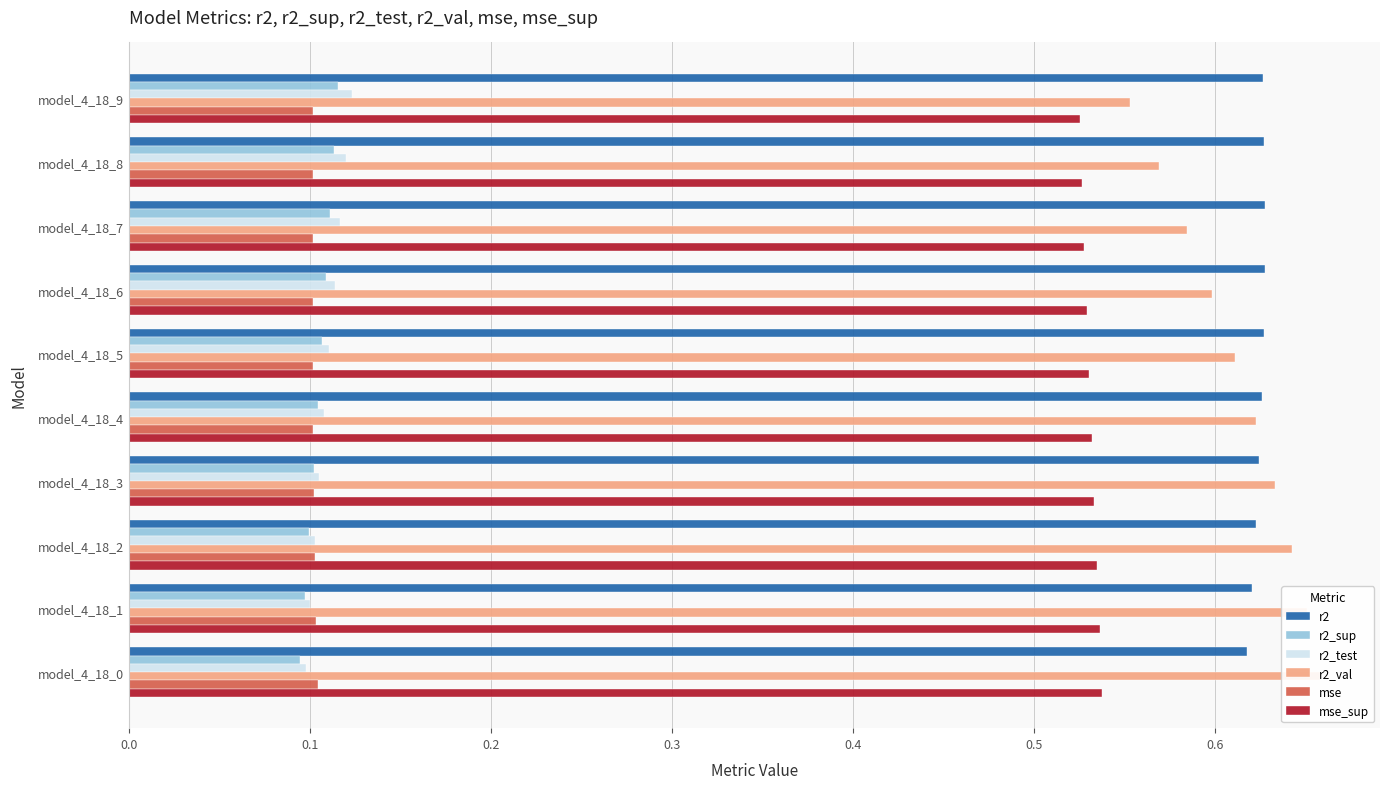

Is it true that r2_val equals 0.6 at model_4_18_2?

True